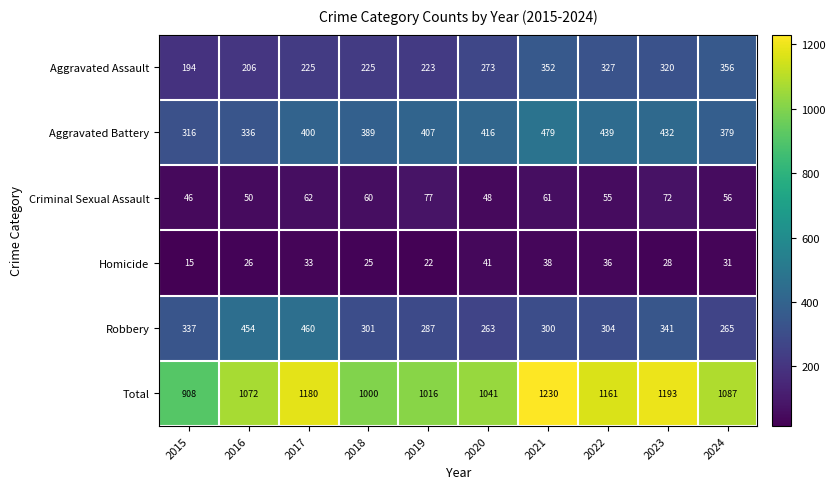

What is the sum of all Total values?

10888